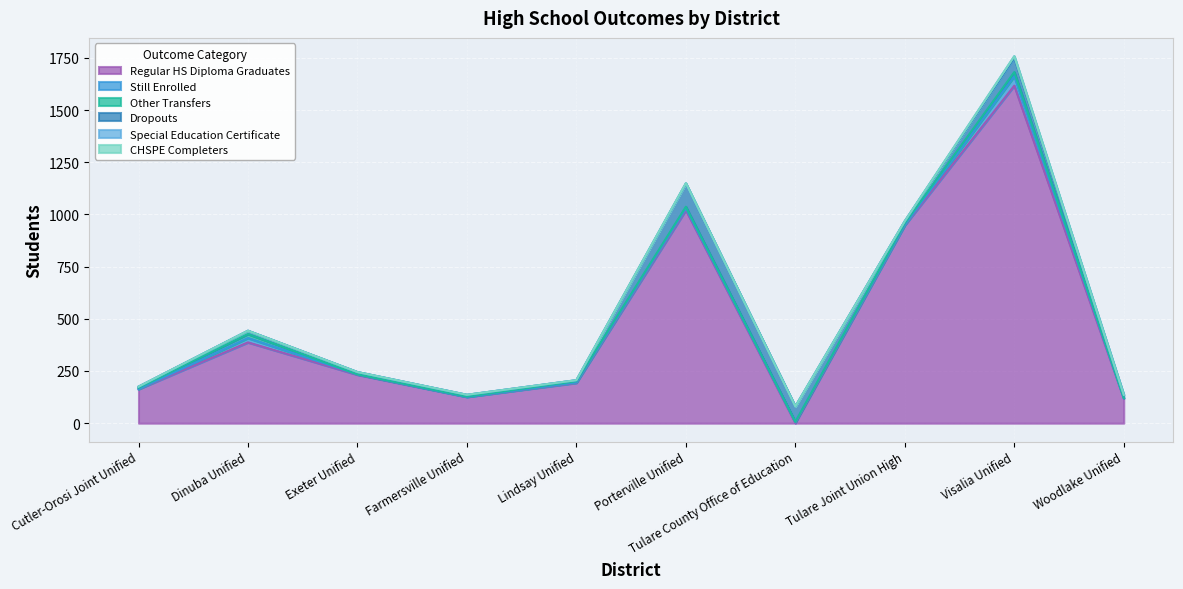

How many intersections are there between Dropouts and Still Enrolled?

2